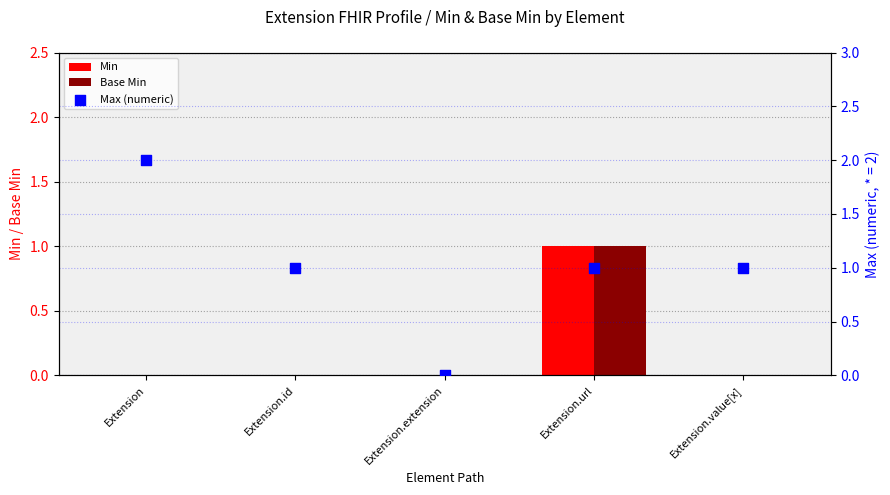

Which series contains the lowest Y value?

Min